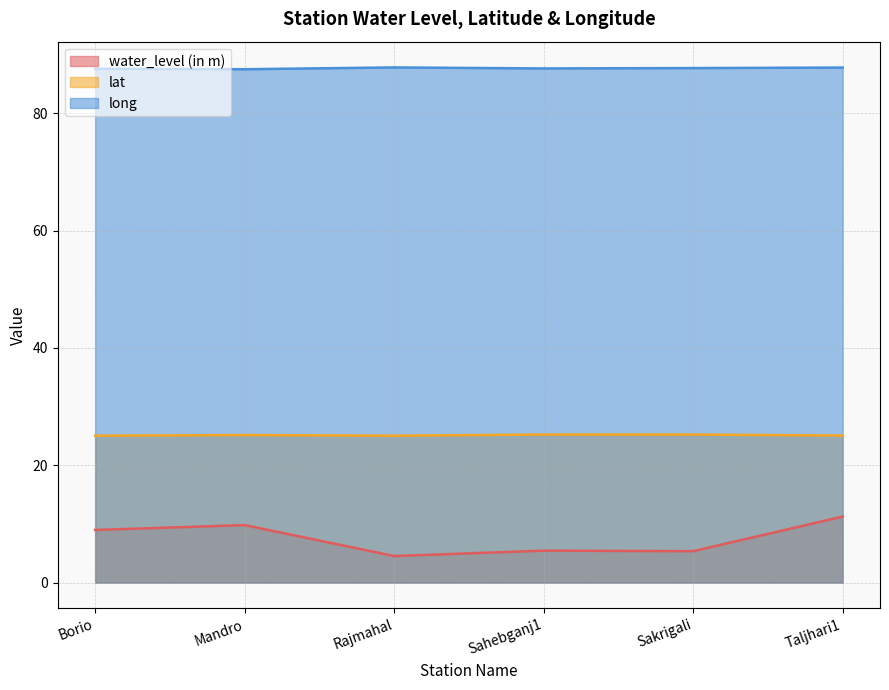

Which series has the largest range (max minus min)?

water_level (in m)